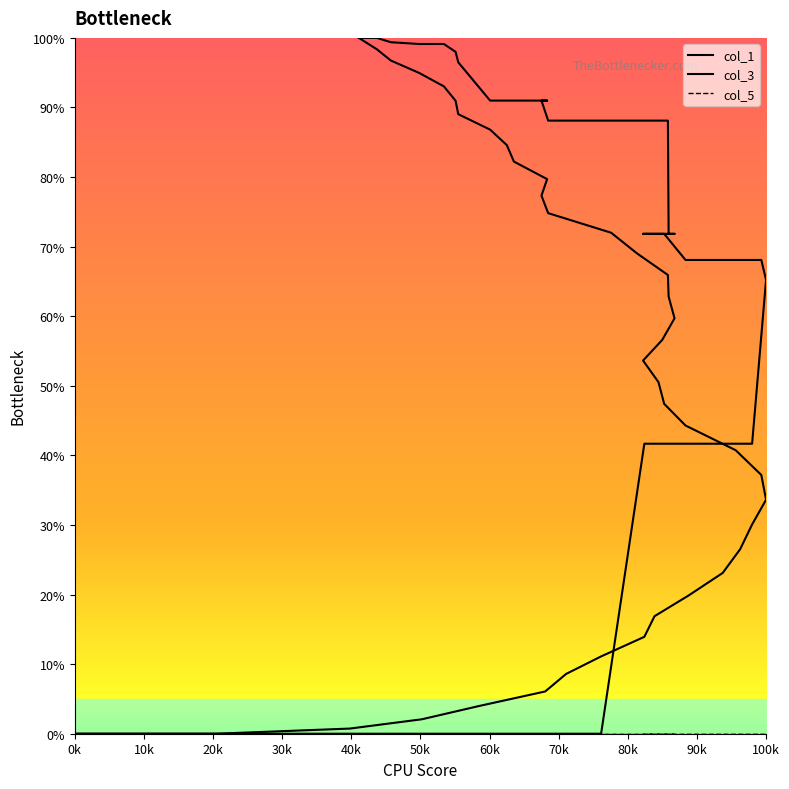

Reading left to right, what are all the values shown in this chart?

col_1: 0.0	0.0	0.7	2.1	4.0	6.1	8.6	11.1	13.9	16.9	19.9	23.1	26.5	30.1	33.6	37.2	40.7	44.3	47.4	50.5	53.6	56.6	59.7	62.8	65.9	69.0	72.0	74.8	77.3	79.7	82.2	84.6	86.8	89.0	91.0	93.0	95.0	96.7	98.4	100.0
col_3: 0.0	0.0	0.0	0.0	0.0	0.0	0.0	0.0	41.7	41.7	41.7	41.7	41.7	41.7	65.2	68.1	68.1	68.1	71.8	71.8	71.8	71.8	71.8	71.8	88.1	88.1	88.1	88.1	91.0	91.0	91.0	91.0	91.0	96.5	98.0	99.1	99.1	99.4	100.0	100.0